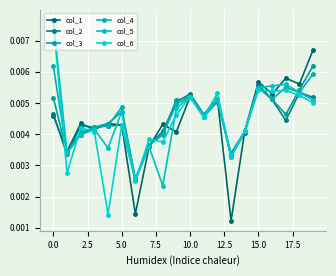

What are all the series names shown in the legend?

col_1, col_2, col_3, col_4, col_5, col_6